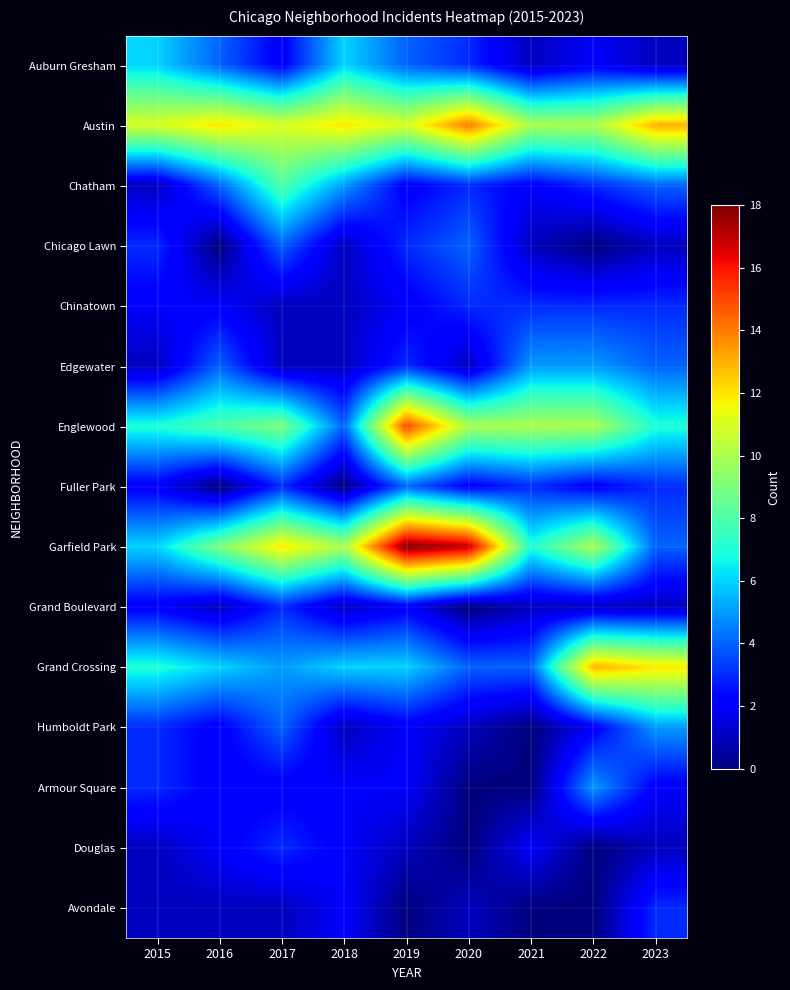

How many distinct data groups are displayed?

15